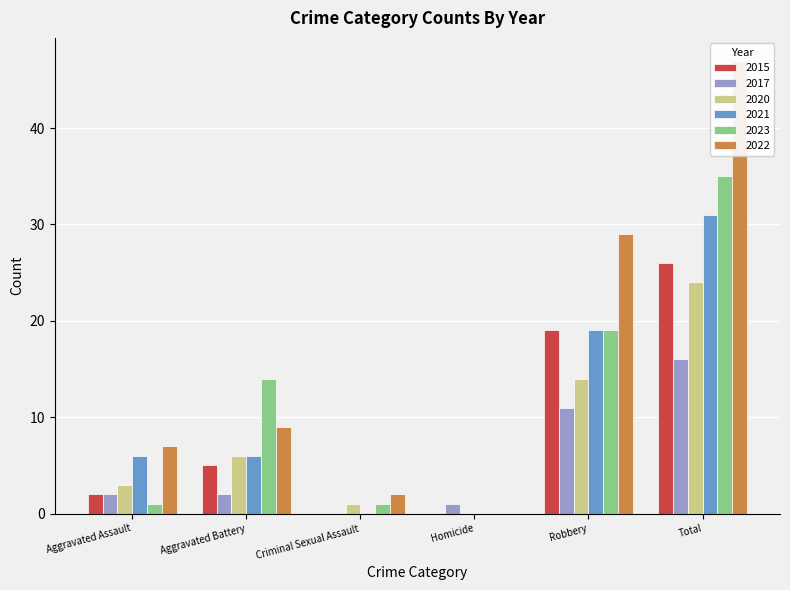

Reading left to right, transcribe all the data shown in this chart.

2015: 2	5	0	0	19	26
2017: 2	2	0	1	11	16
2020: 3	6	1	0	14	24
2021: 6	6	0	0	19	31
2023: 1	14	1	0	19	35
2022: 7	9	2	0	29	47